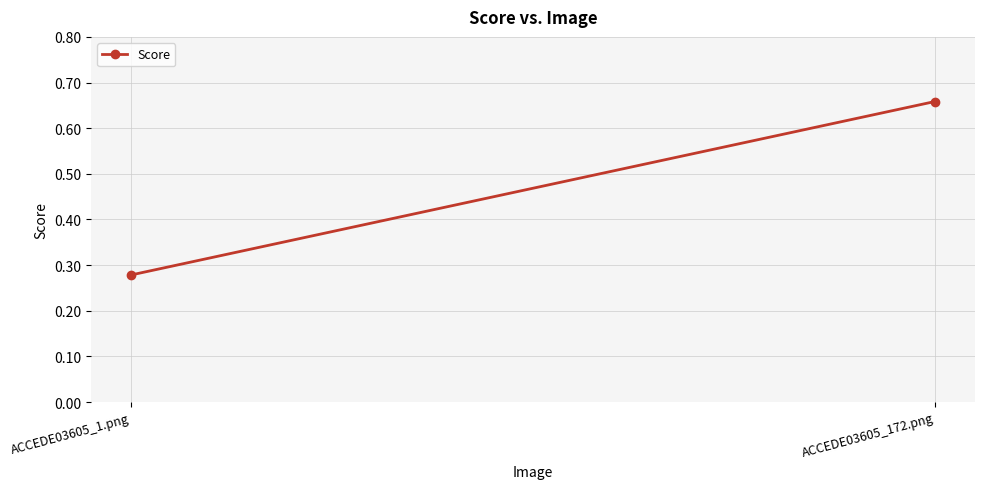

What is the value of the 2nd point from the left?

0.7